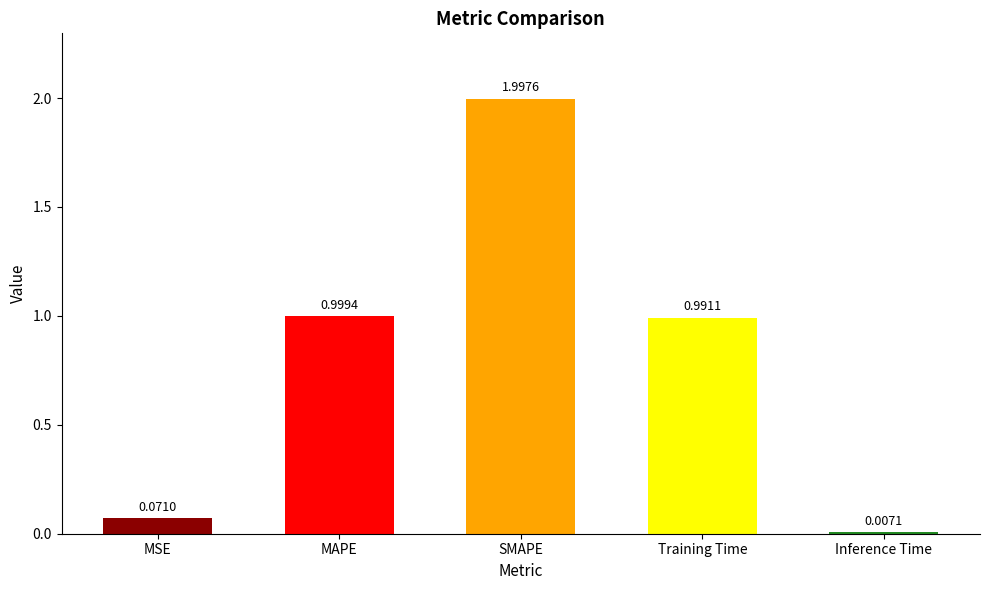

List the labels in order of value, smallest first.

Inference Time, MSE, Training Time, MAPE, SMAPE